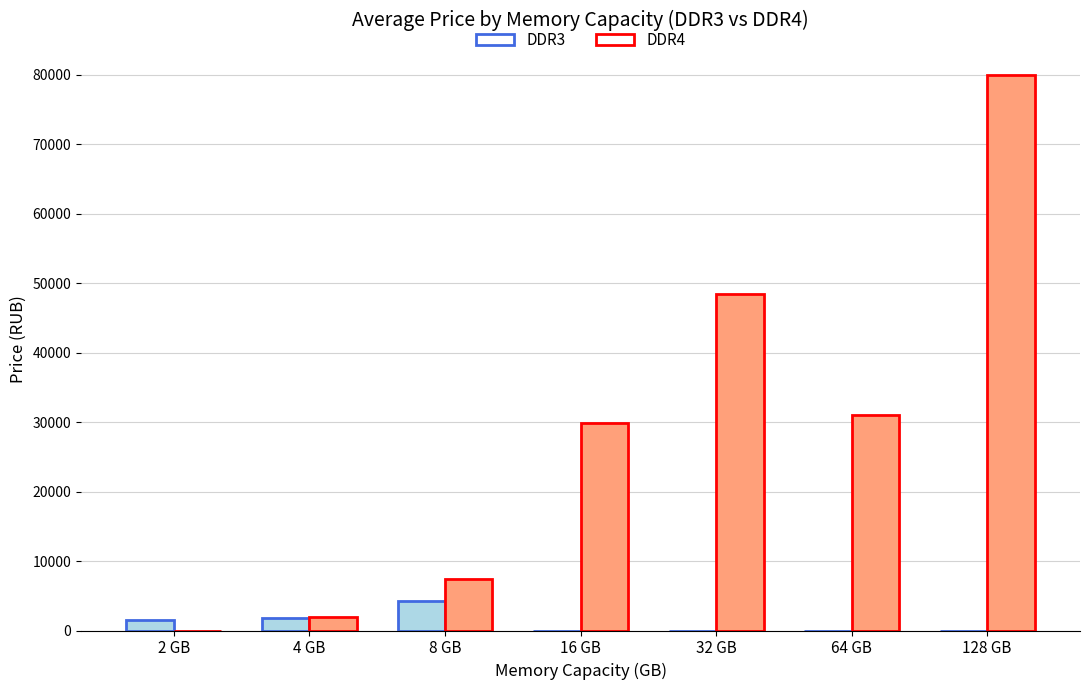

Which category has the highest value across all series?

128 GB